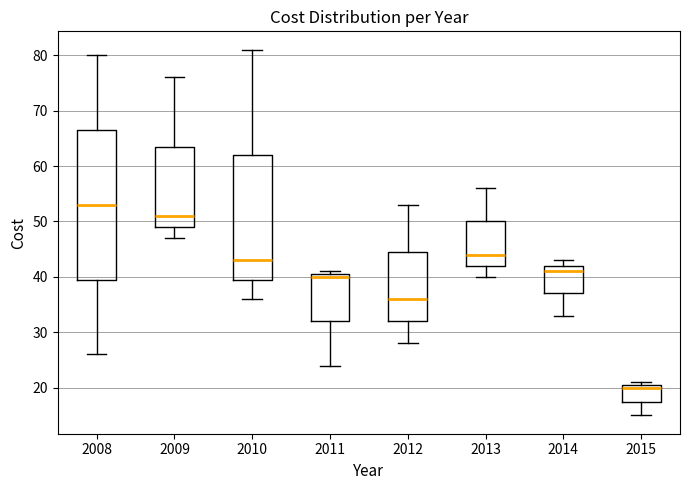

Comparing the boxes themselves (not the whiskers), which one is the tallest?

2008